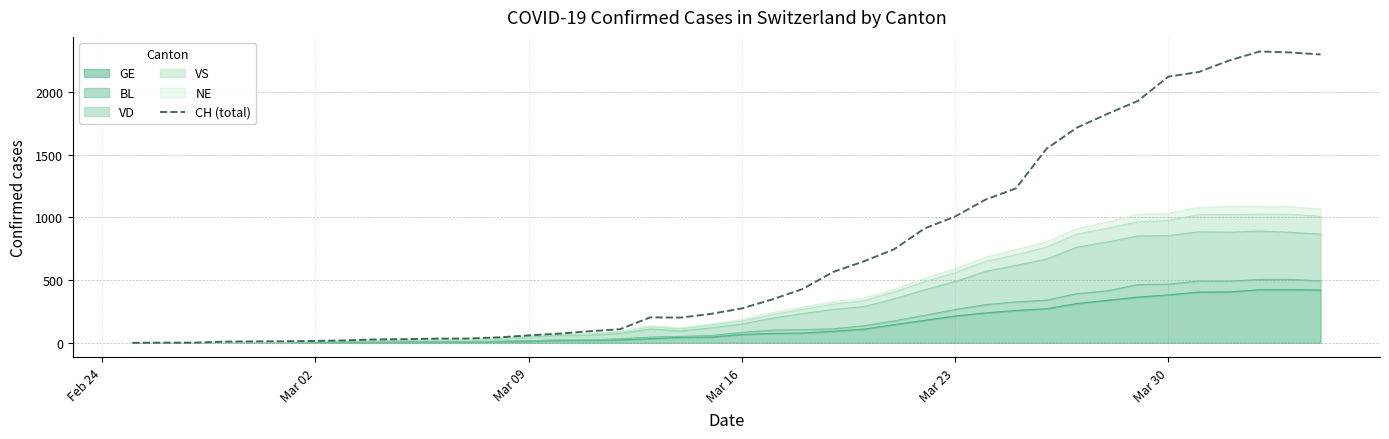

What is the maximum value shown in the chart?

2324